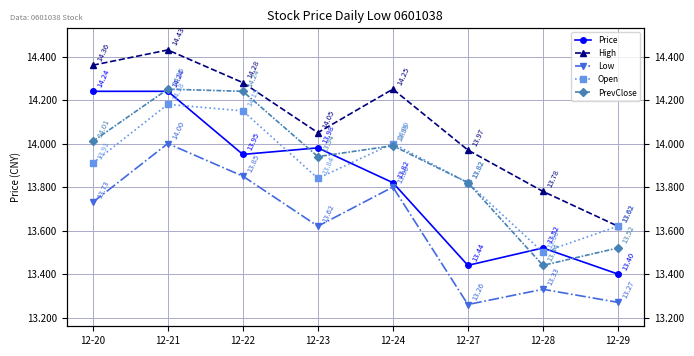

How many values in the High series exceed 14?

5